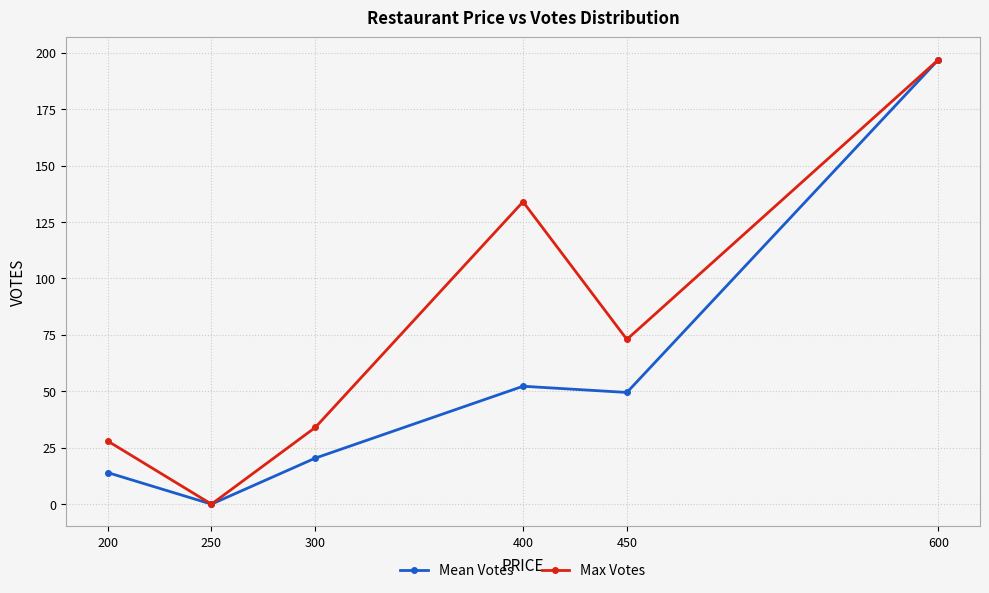

List the labels in order of Max Votes value, smallest first.

250, 200, 300, 450, 400, 600